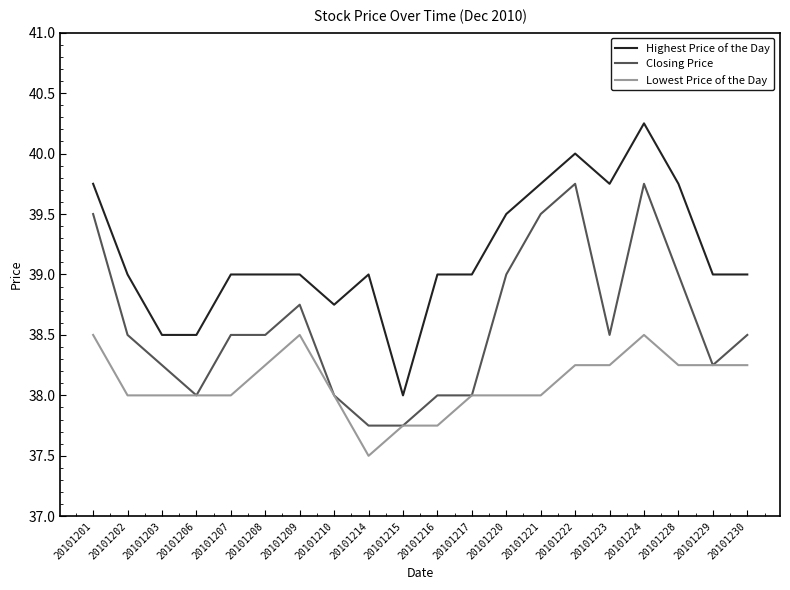

What is the approximate value of Lowest Price of the Day at 20101214?

37.5